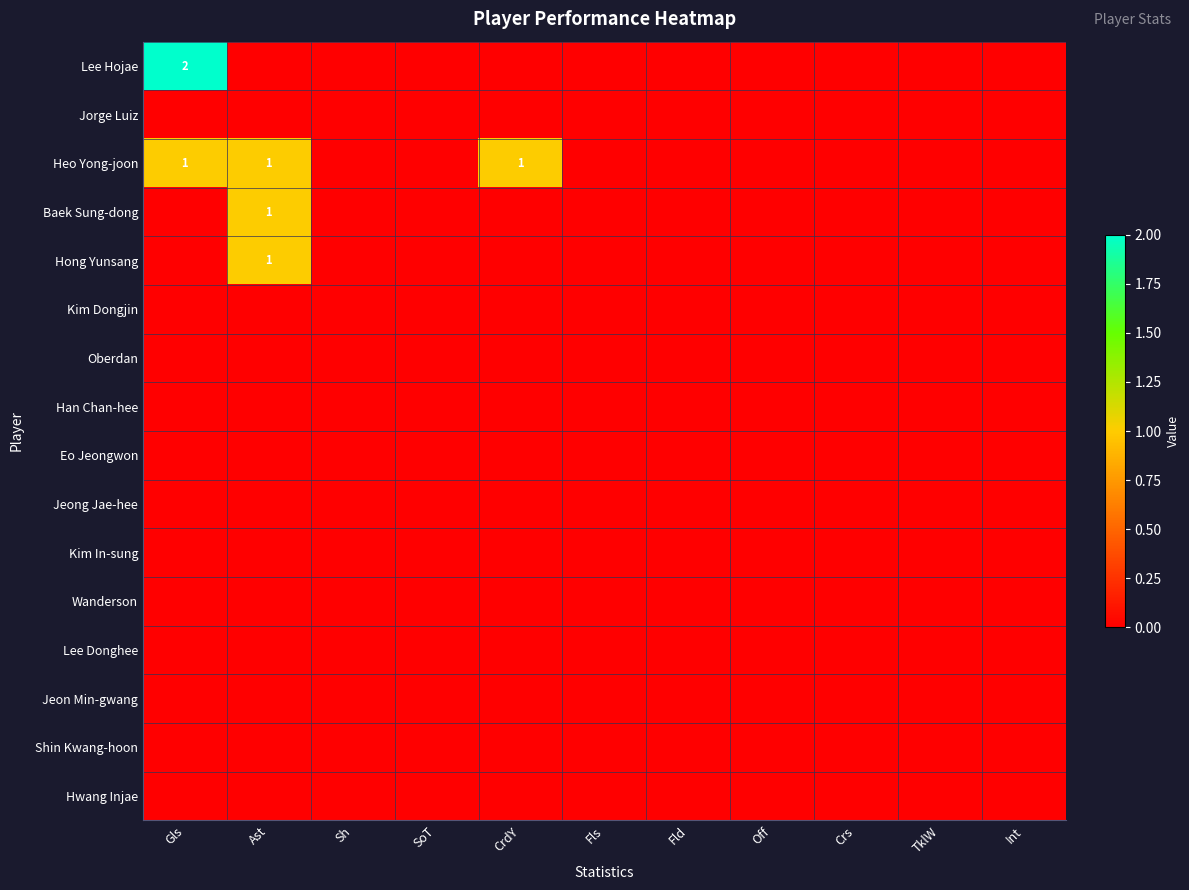

Which series has the widest spread of values?

Lee Hojae